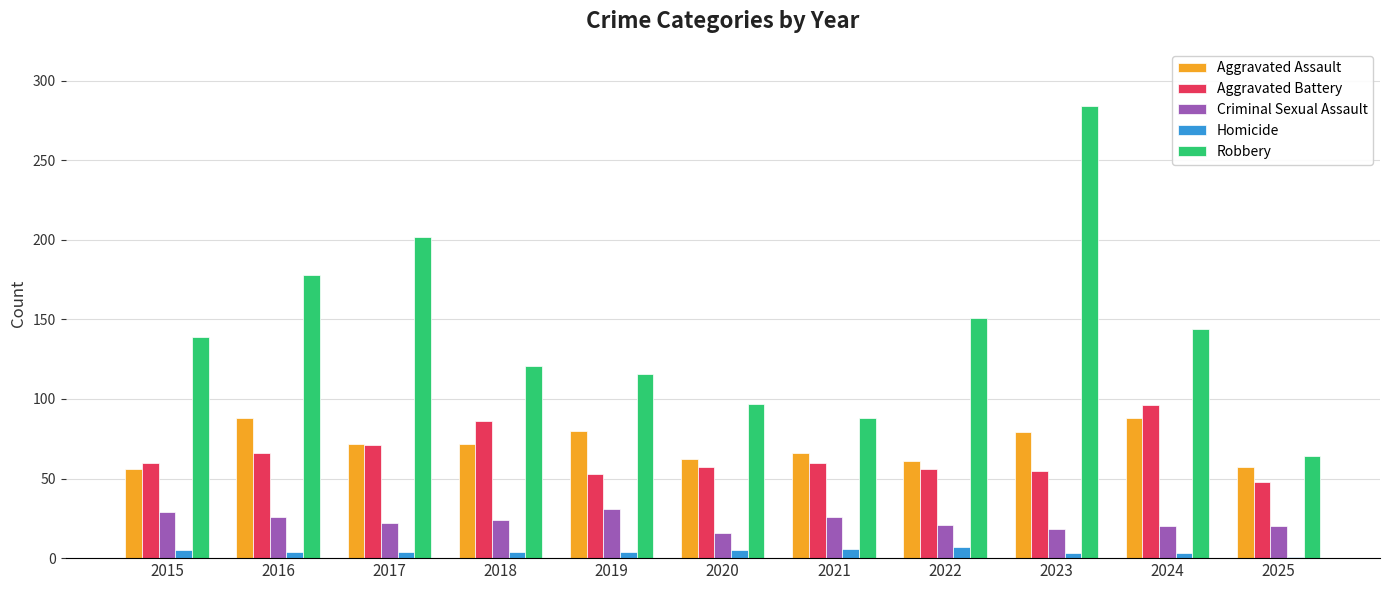

How many series are shown in this chart?

5